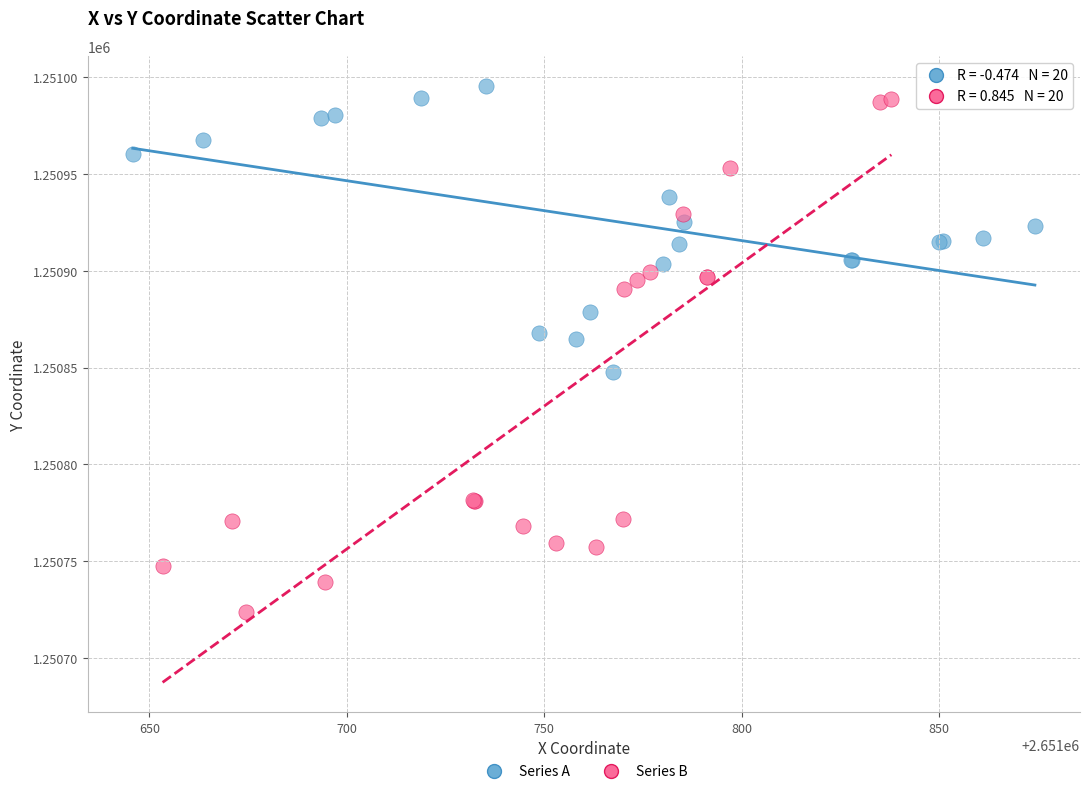

Which series contains the highest Y value?

Series A